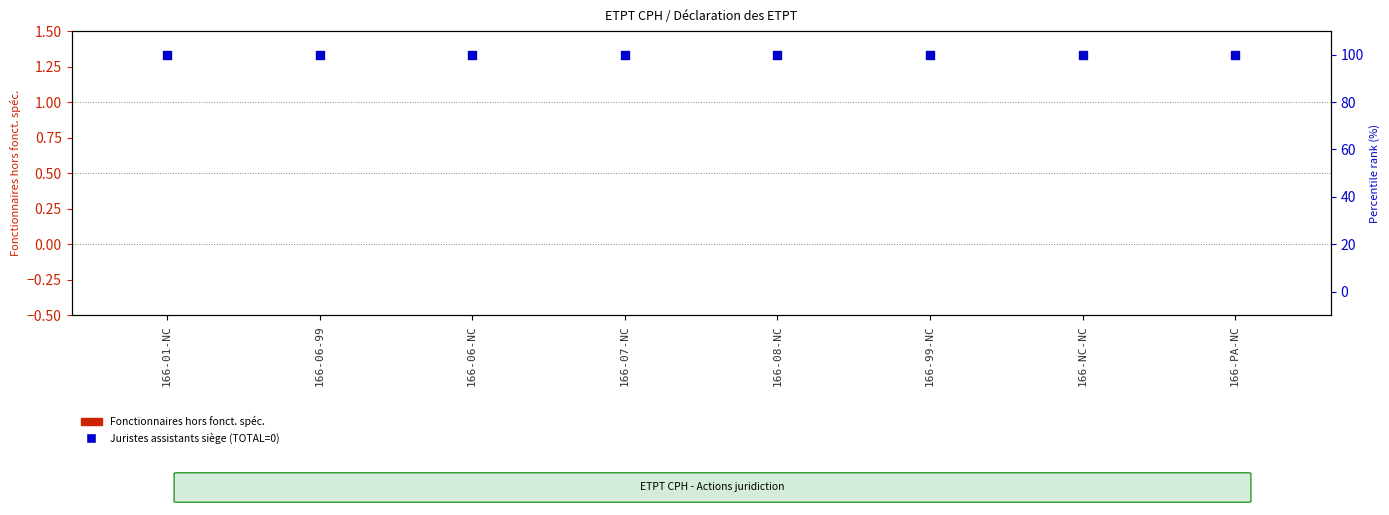

At how many categories does at least one series exceed 88?

8